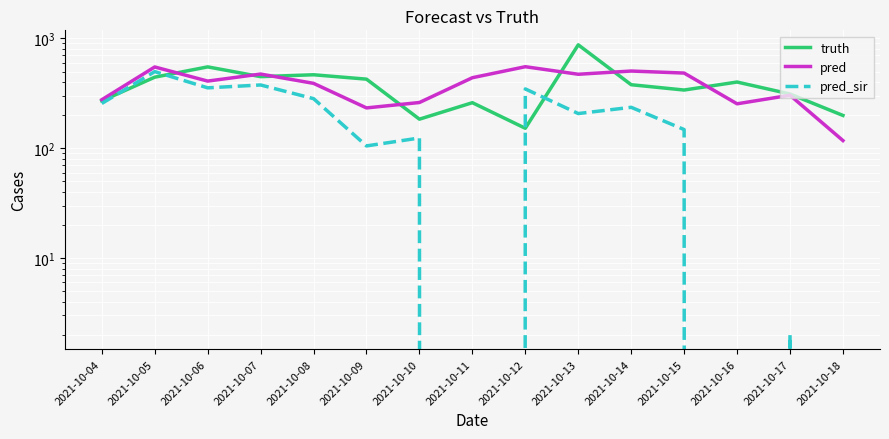

What is the difference between the pred_sir values at 2021-10-04 and 2021-10-11?

255.8